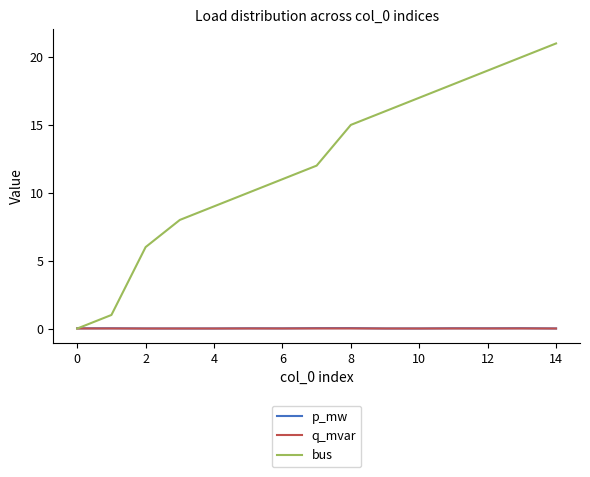

Which series has the widest spread of values?

bus